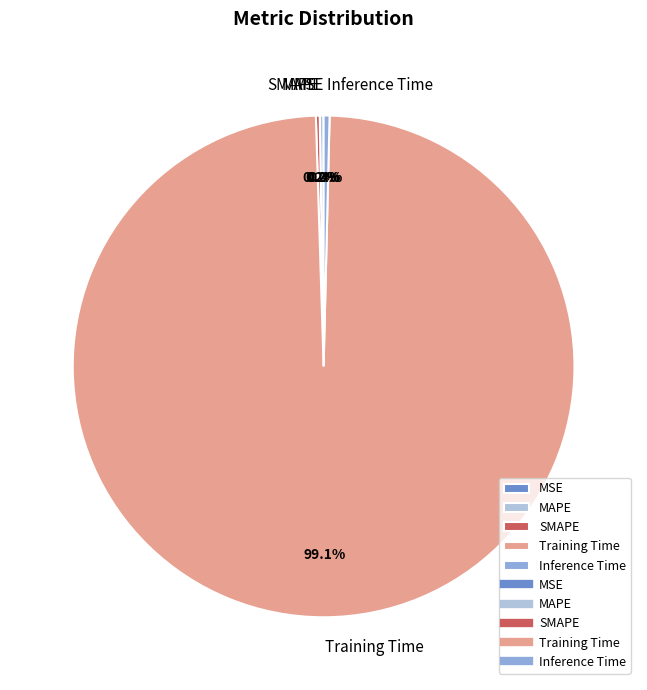

Which category has the biggest portion of the pie?

Training Time